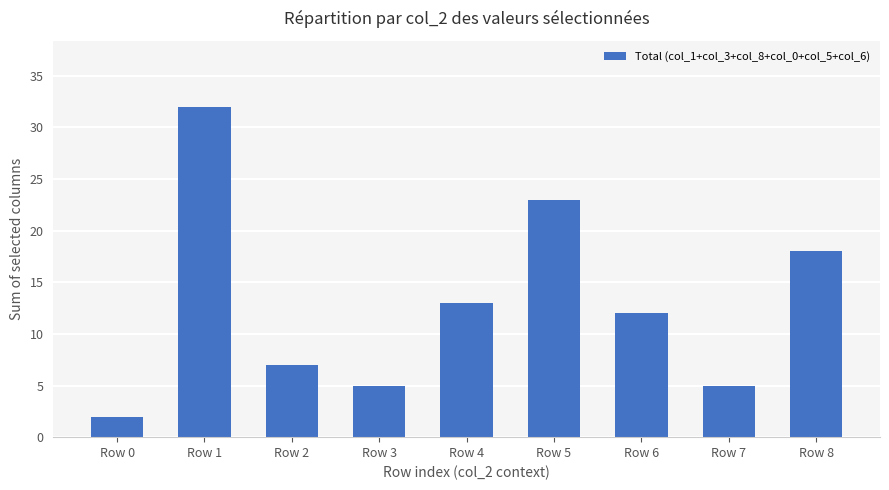

What is the value of the 4th bar from the left?

5